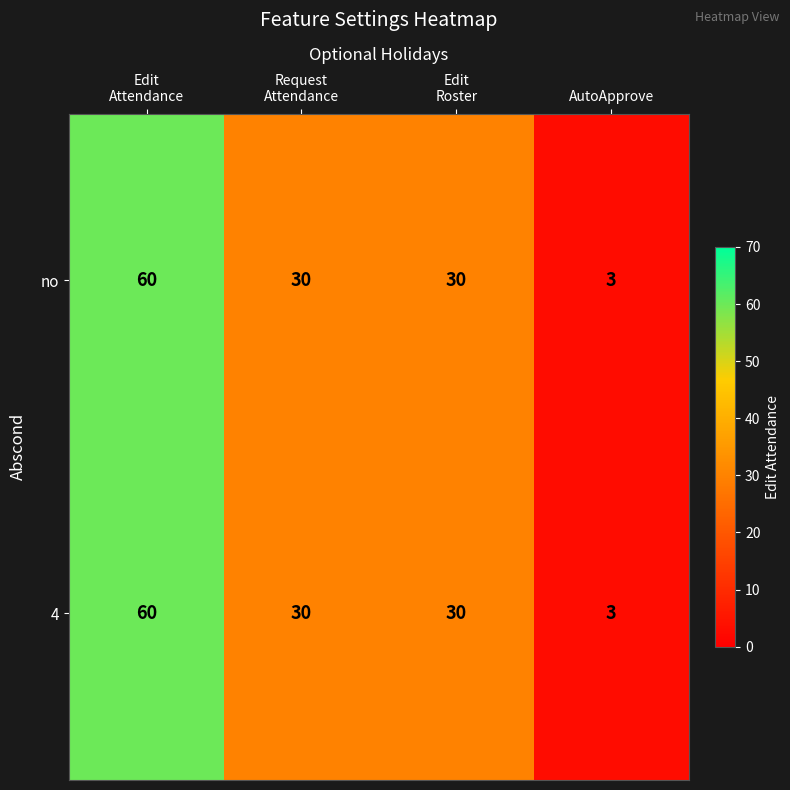

Is it true that 4 equals 4 at AutoApprove?

False